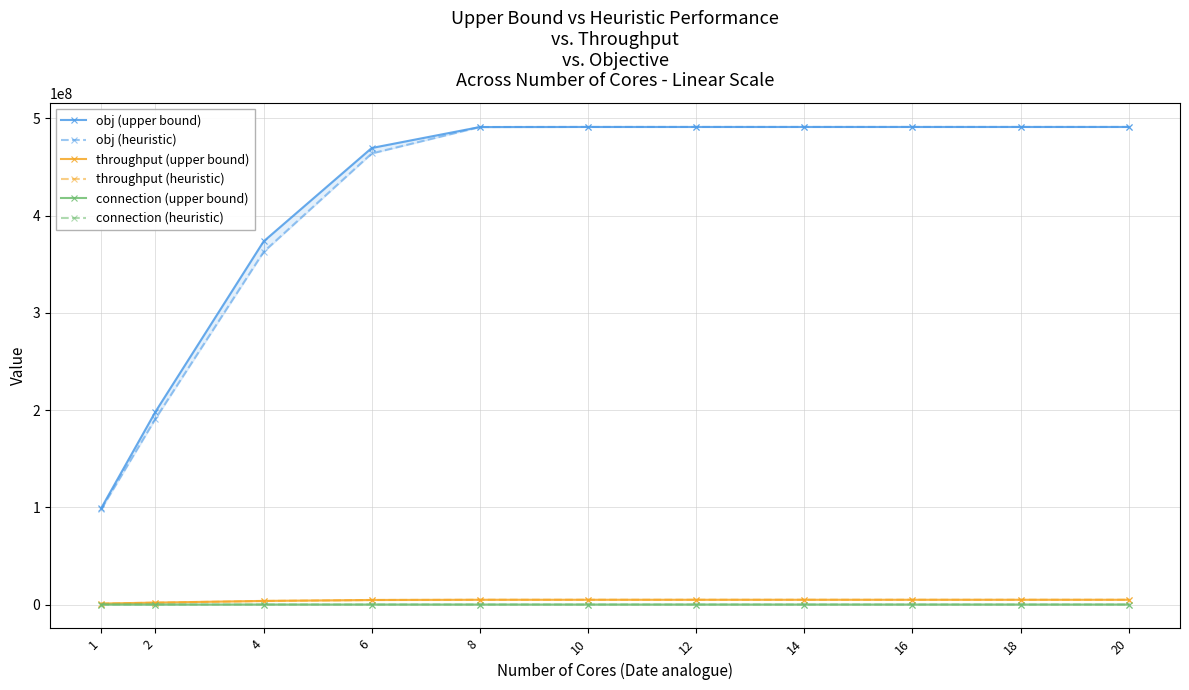

Reading left to right, list all the values displayed in this chart.

obj (upper bound): 1=99376208	2=198278729	4=373399491	6=469465247	8=491027024	10=491115667	12=491115667	14=491115667	16=491115667	18=491115667	20=491115667
obj (heuristic): 1=98297714	2=191051936	4=362626092	6=463859801	8=491046212	10=491115667	12=491115667	14=491115667	16=491115667	18=491115667	20=491115667
throughput (upper bound): 1=993669	2=1982637	4=3733775	6=4694389	8=4909971	10=4910857	12=4910857	14=4910857	16=4910857	18=4910857	20=4910857
throughput (heuristic): 1=982949	2=1910359	4=3626019	6=4638344	8=4910163	10=4910857	12=4910857	14=4910857	16=4910857	18=4910857	20=4910857
connection (upper bound): 1=9308	2=15029	4=21991	6=26347	8=29924	10=29967	12=29967	14=29967	16=29967	18=29967	20=29967
connection (heuristic): 1=2814	2=16036	4=24192	6=25401	8=29912	10=29967	12=29967	14=29967	16=29967	18=29967	20=29967